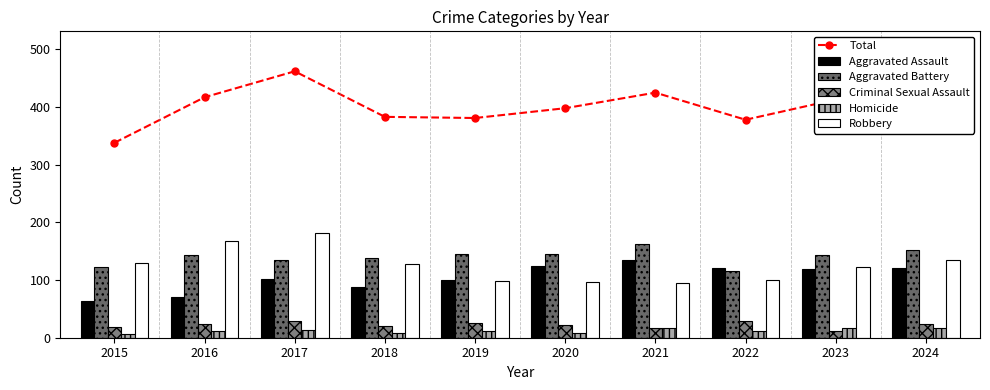

Rank the categories by Robbery value from highest to lowest.

2017, 2016, 2024, 2015, 2018, 2023, 2022, 2019, 2020, 2021